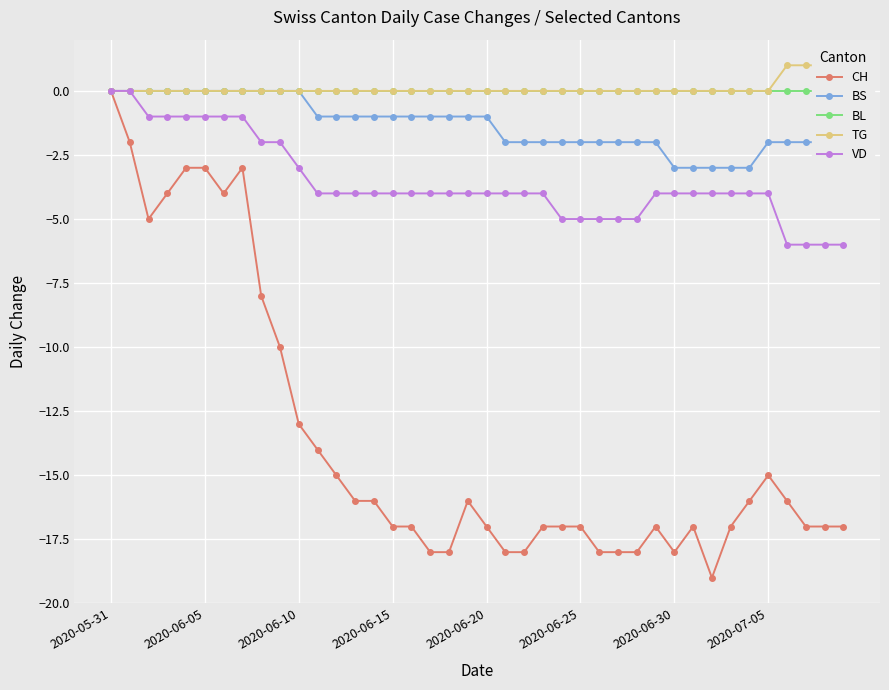

Is the value of VD at 29 greater than the value of BL at 29?

No